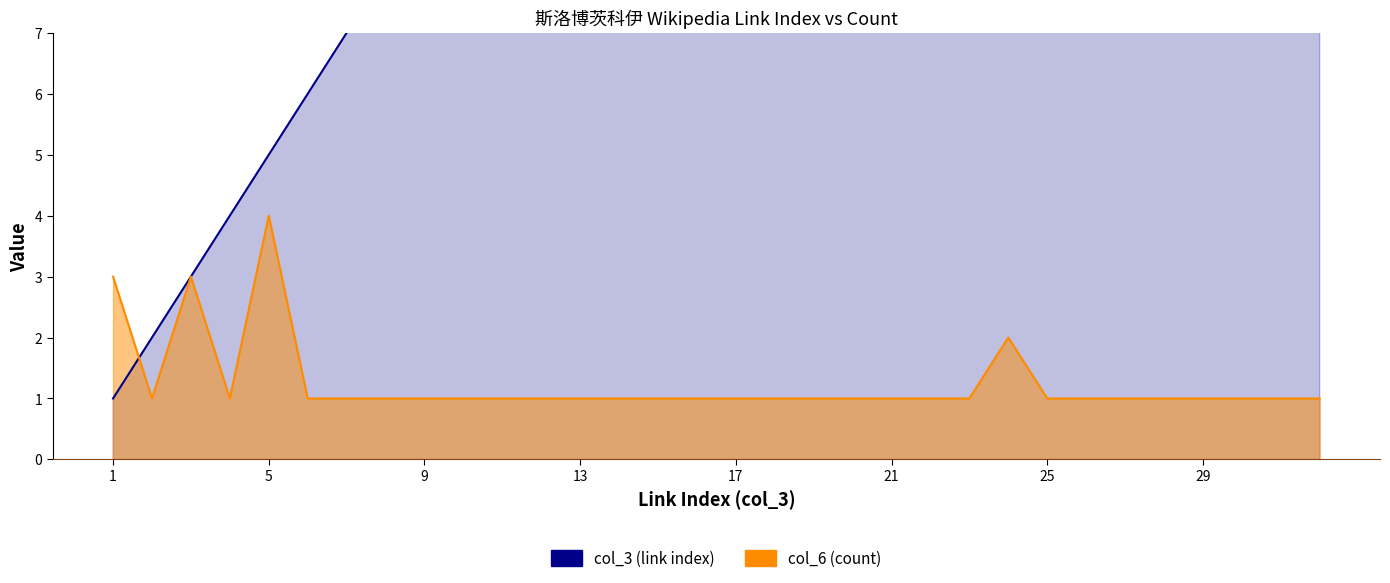

What is the lowest value of the col_6 (count) series?

1